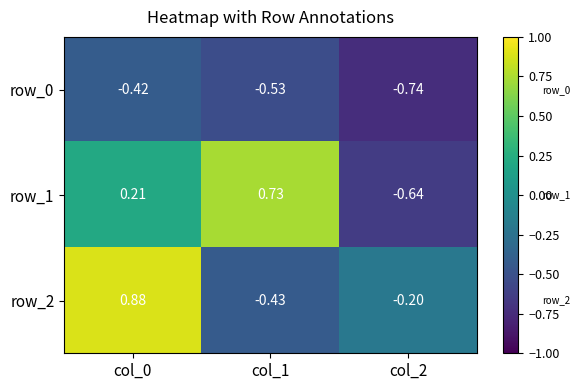

Is the value of row_0 at col_1 greater than the value of row_1 at col_1?

No